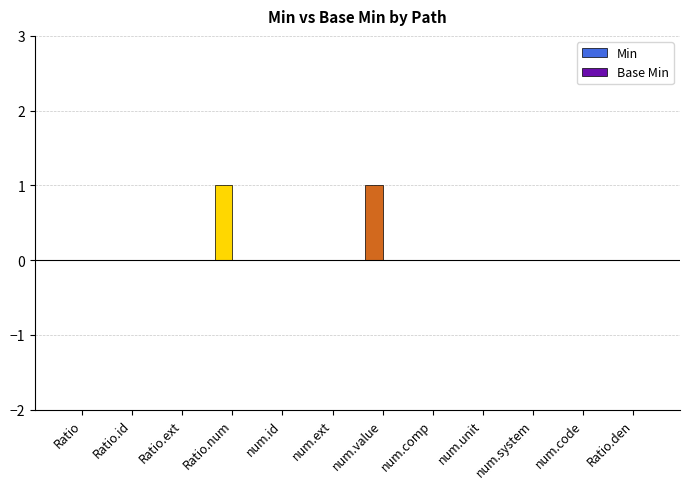

True or false: the data shows 0 at num.system.

True